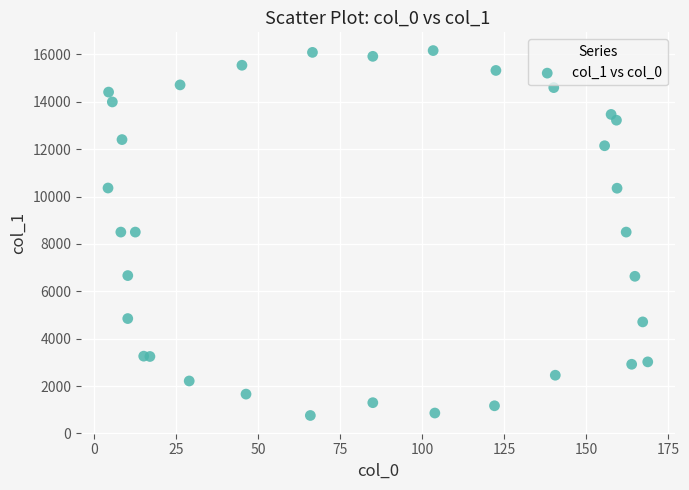

What is the range of X values (max minus min)?

164.6